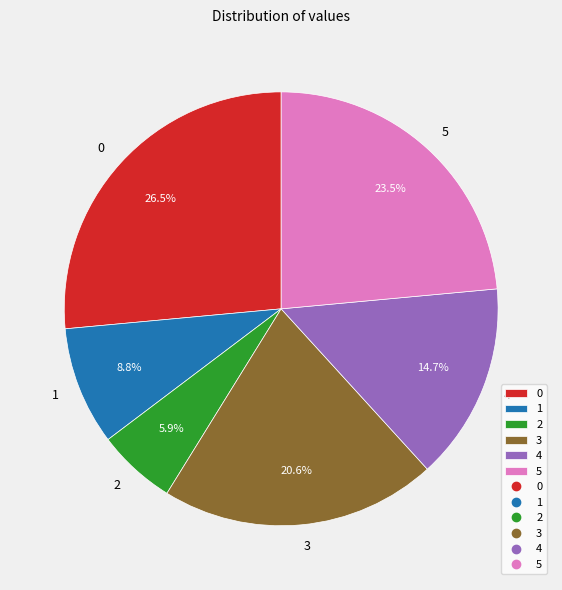

Between 2 and 4, which is larger?

4